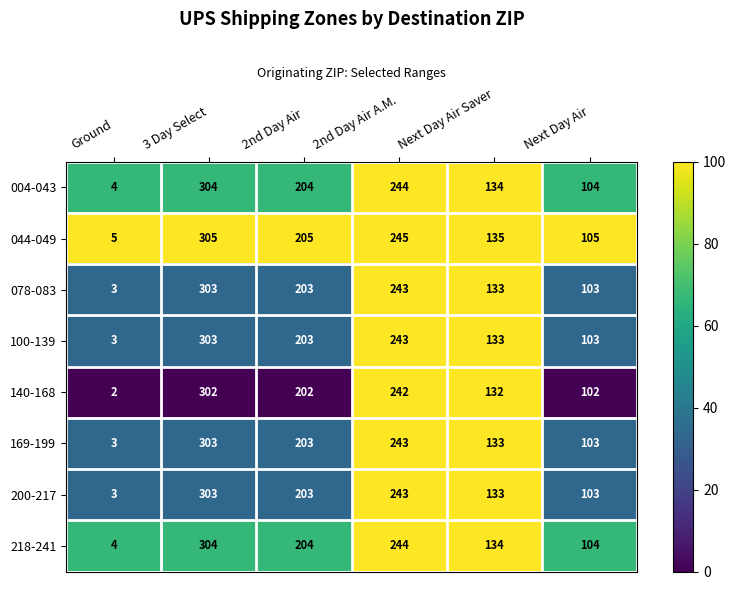

The value of 100-139 at Next Day Air Saver is 133. True or false?

True